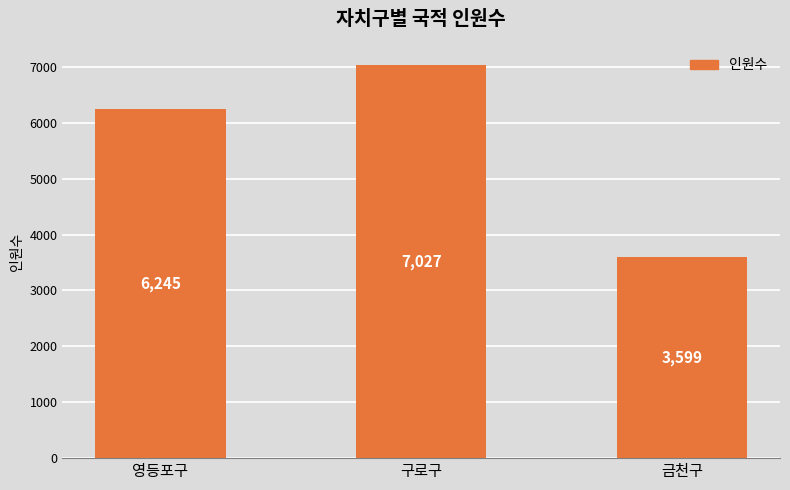

Between 영등포구 and 금천구, which is larger?

영등포구